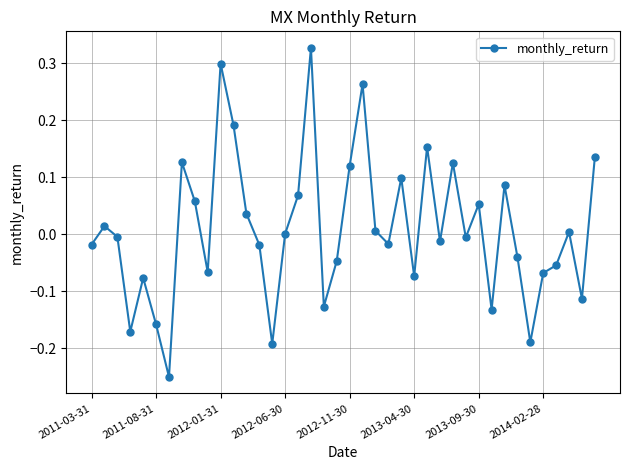

How many points are lower than both their immediate neighbors (excluding endpoints)?

12